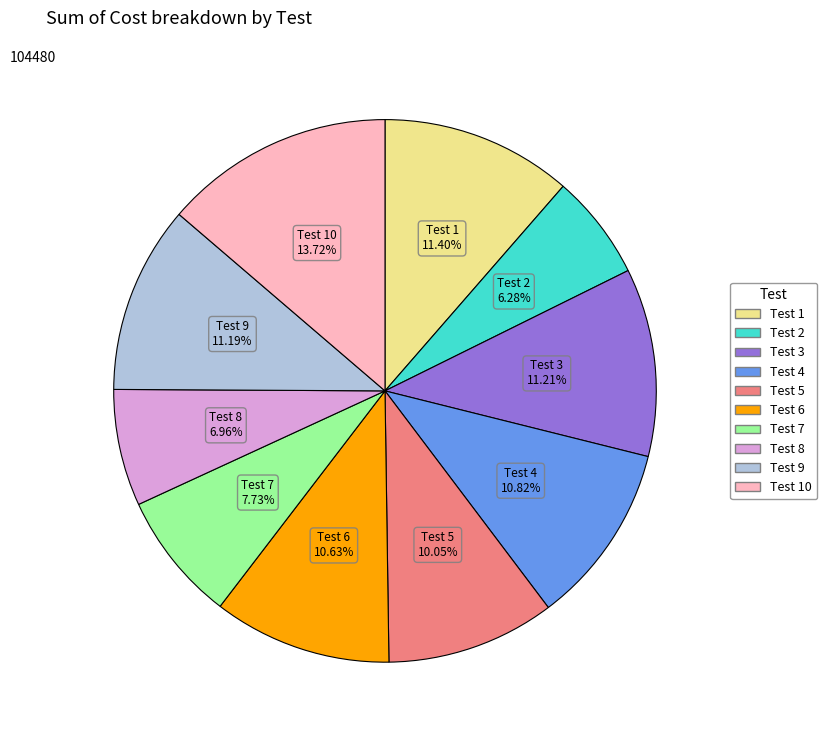

Is there any slice that represents more than half of the pie?

No